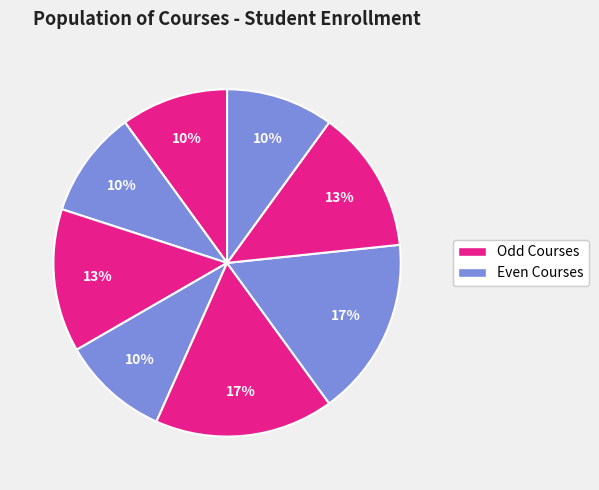

How many segments does this pie chart have?

8